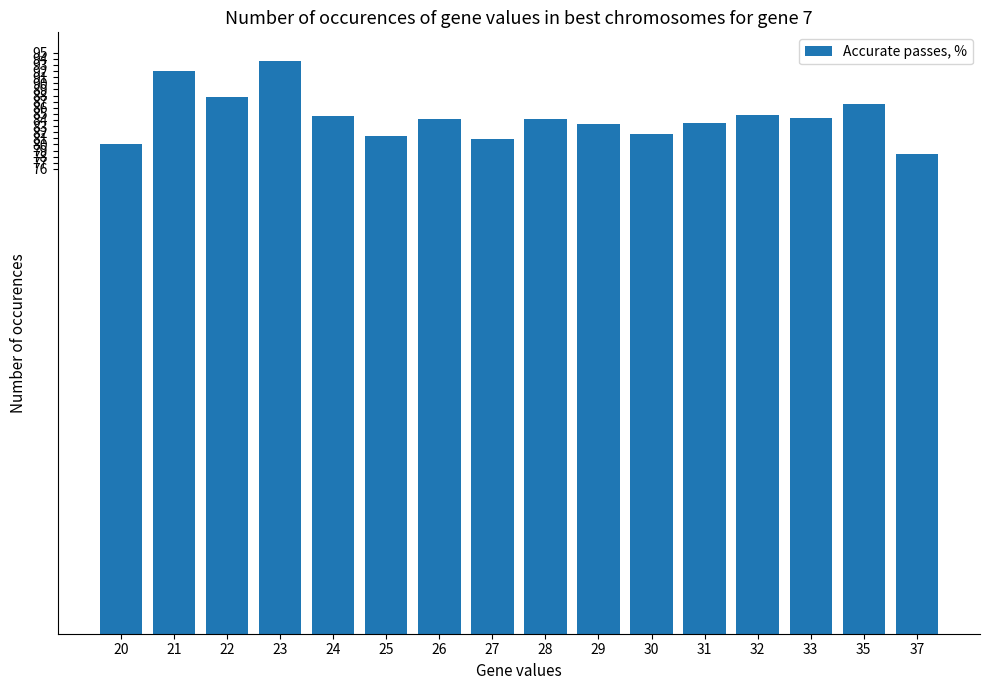

What is the approximate value at 33?

84.3